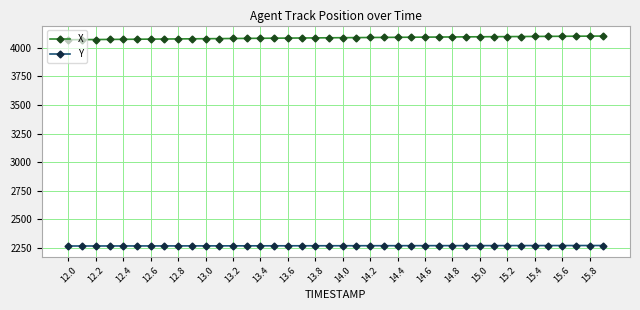

True or false: X and Y intersect in this chart.

False